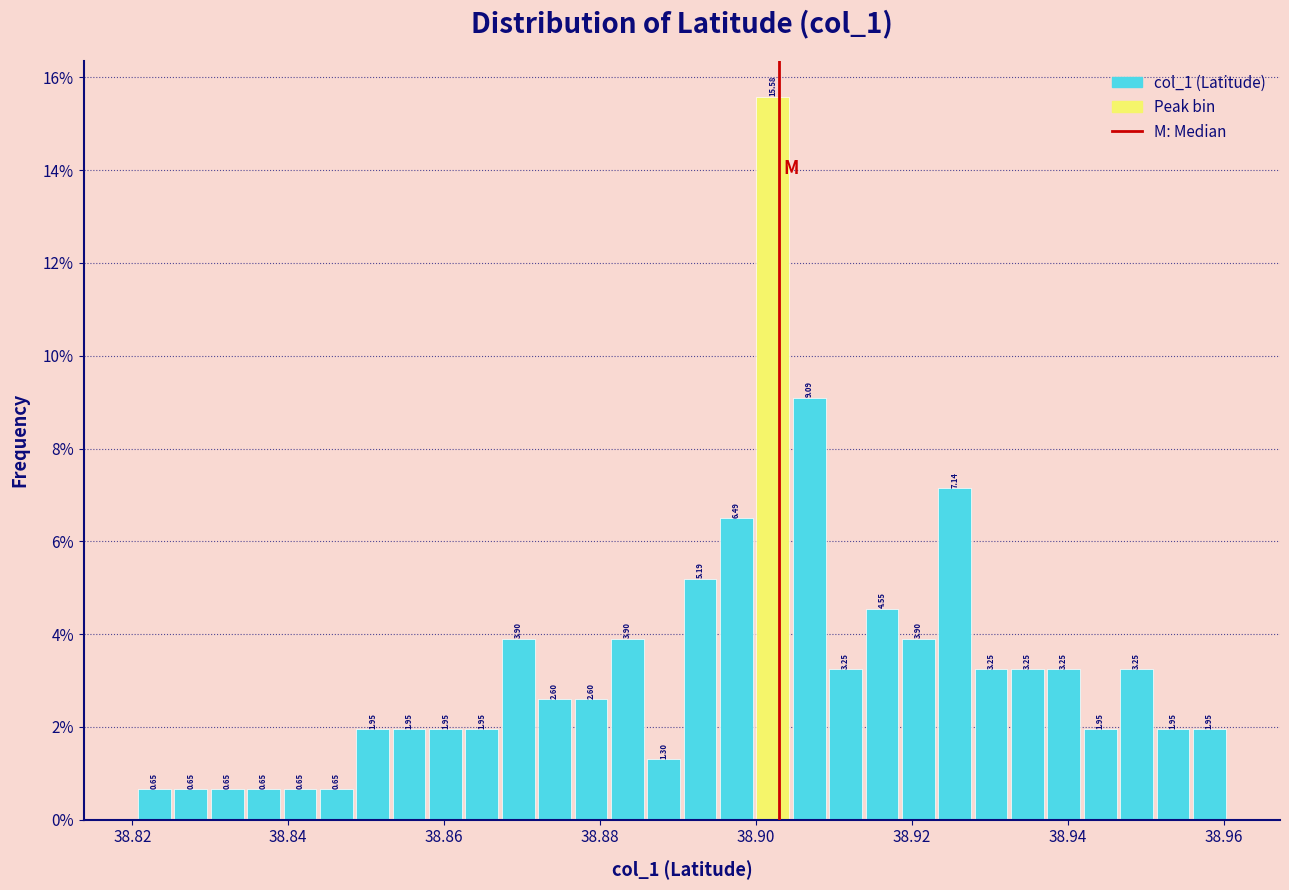

Read against the x-axis, roughly where is the centre of the tallest bar?

38.902